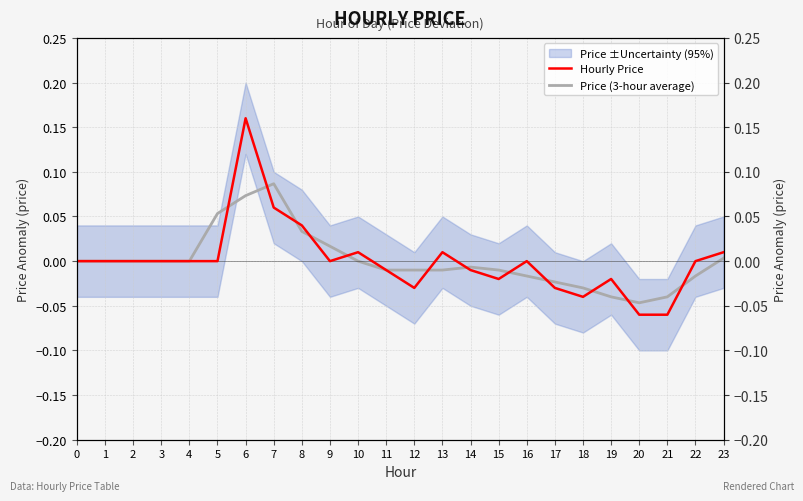

Rank the categories by Price (3-hour average) value from highest to lowest.

7, 6, 5, 8, 9, 23, 0, 1, 2, 3, 4, 10, 14, 11, 12, 13, 15, 16, 22, 17, 18, 19, 21, 20